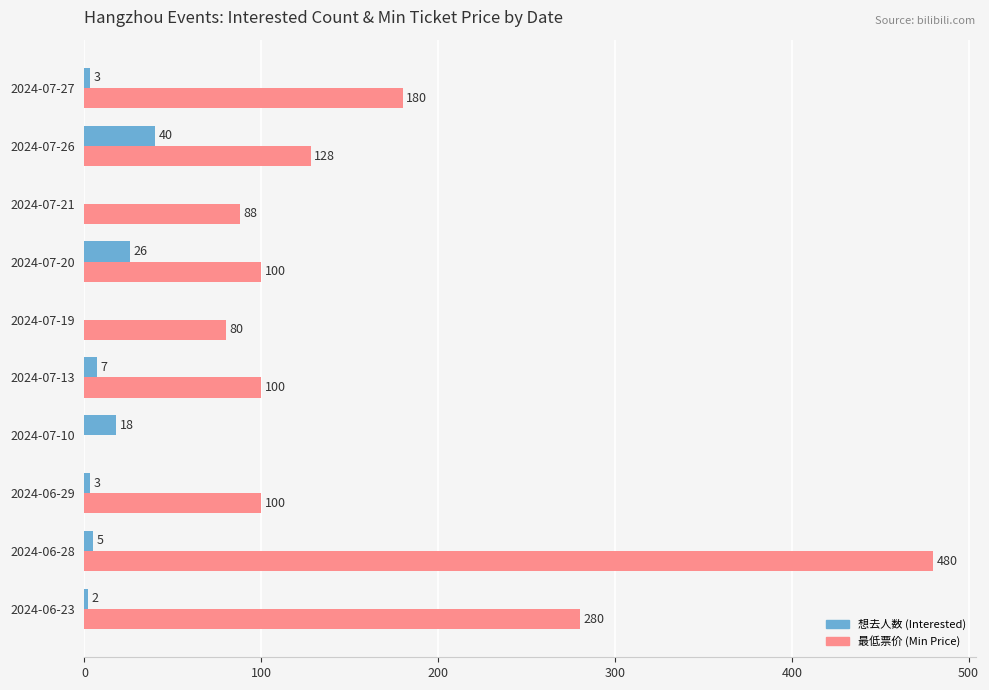

What is the sum of all 最低票价 (Min Price) values?

1536